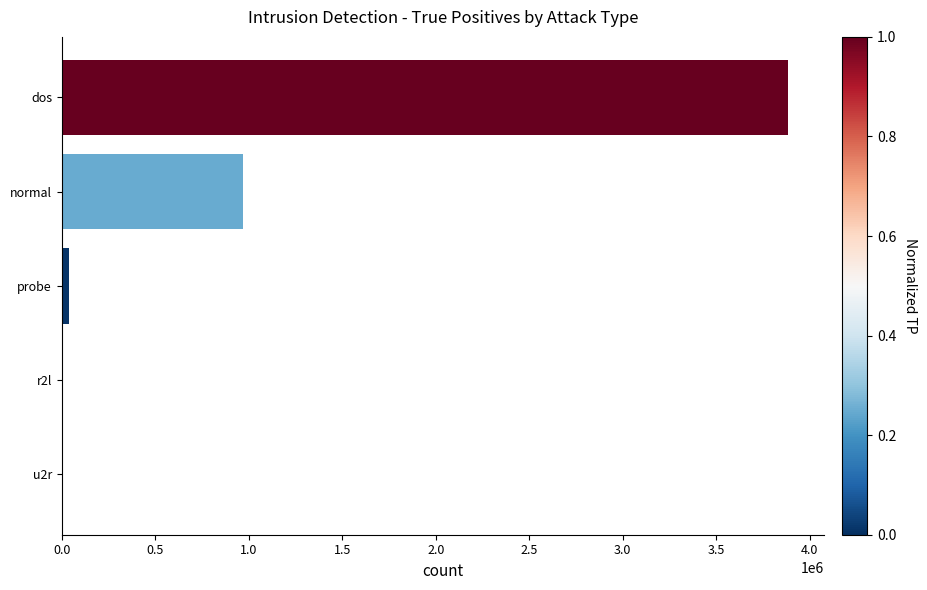

Is it true that the value at dos is 5994913?

False